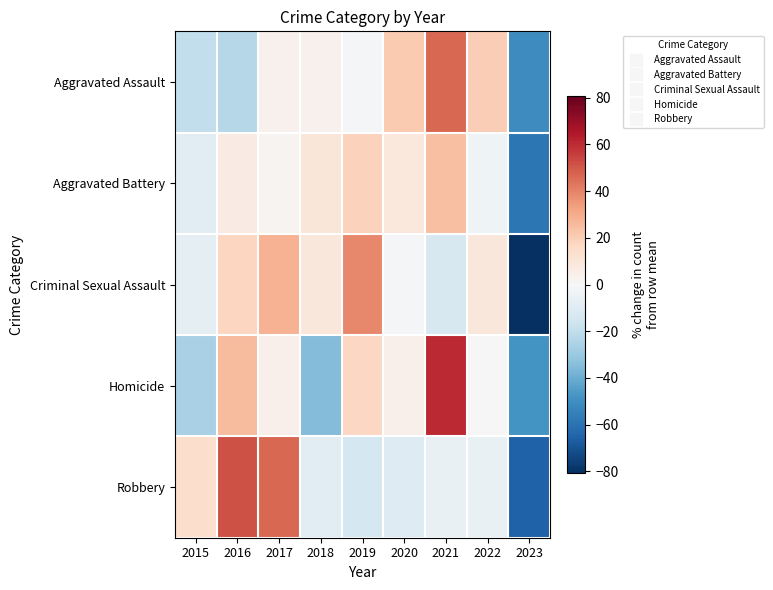

At 2022, list the series in order from largest to smallest.

Aggravated Assault, Criminal Sexual Assault, Homicide, Aggravated Battery, Robbery